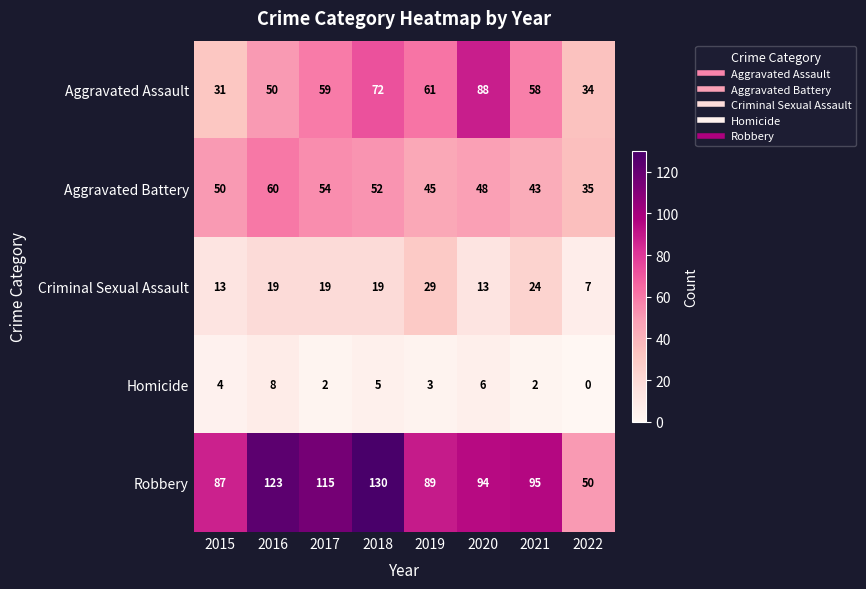

At which category is the sum across all series the highest?

2018